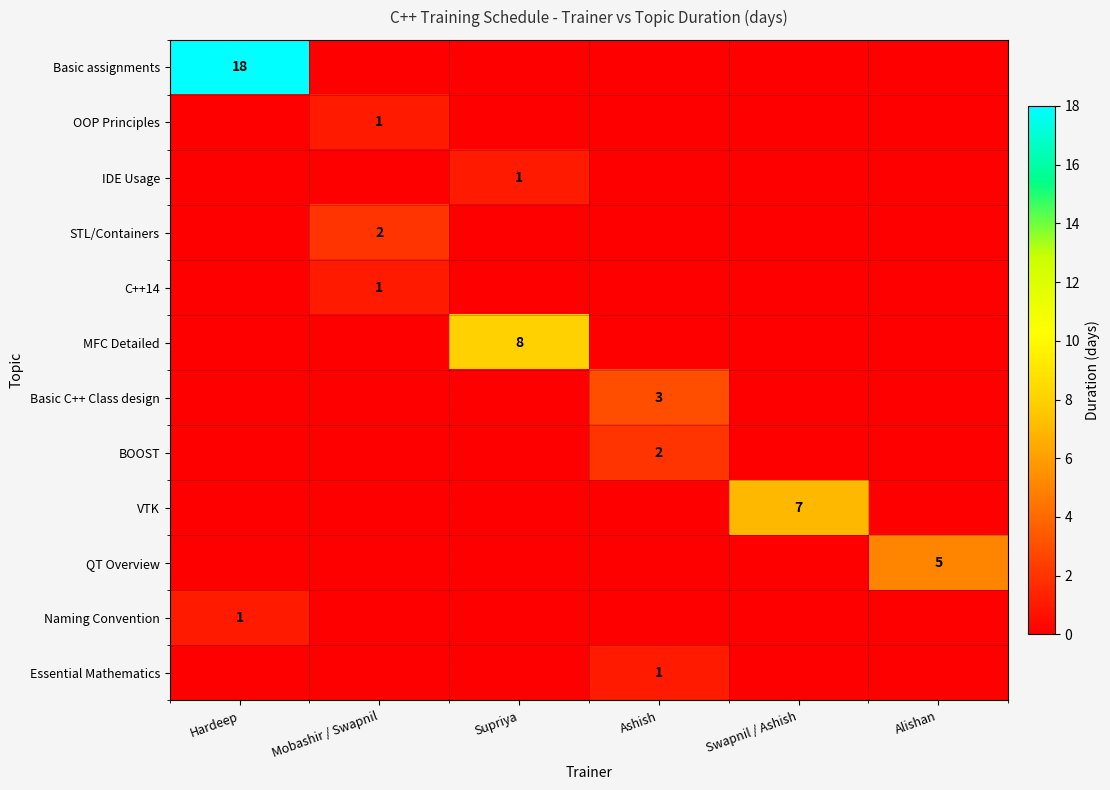

The value of VTK at Swapnil / Ashish is 4. True or false?

False